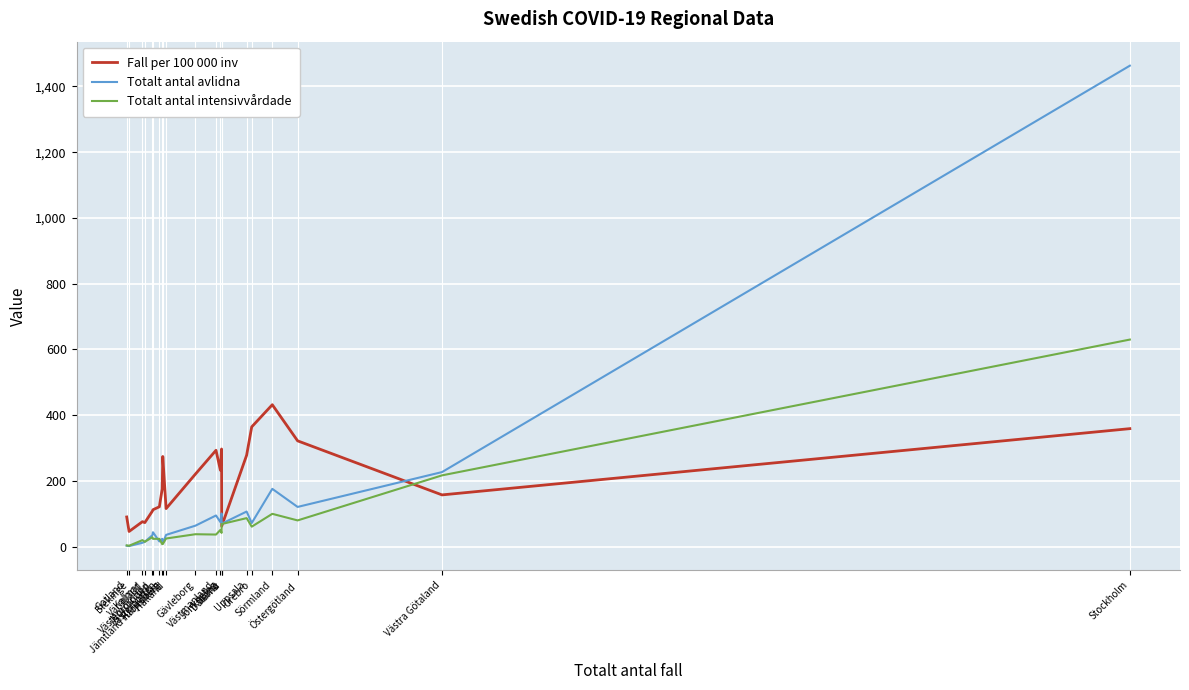

Which series has the widest spread of values?

Totalt antal avlidna